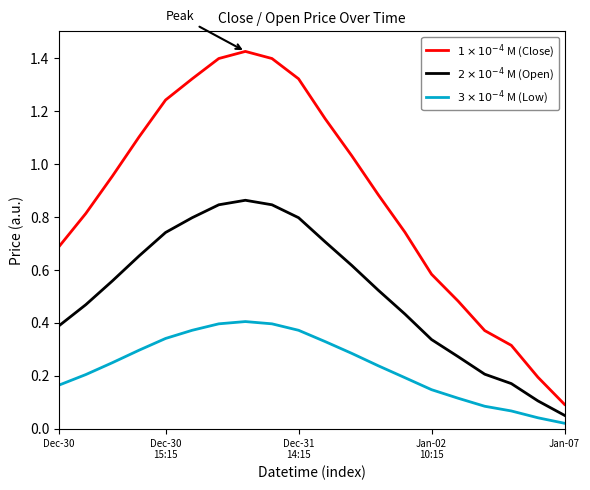

Which series has the largest total across all categories?

$1\times10^{-4}$ M (Close)